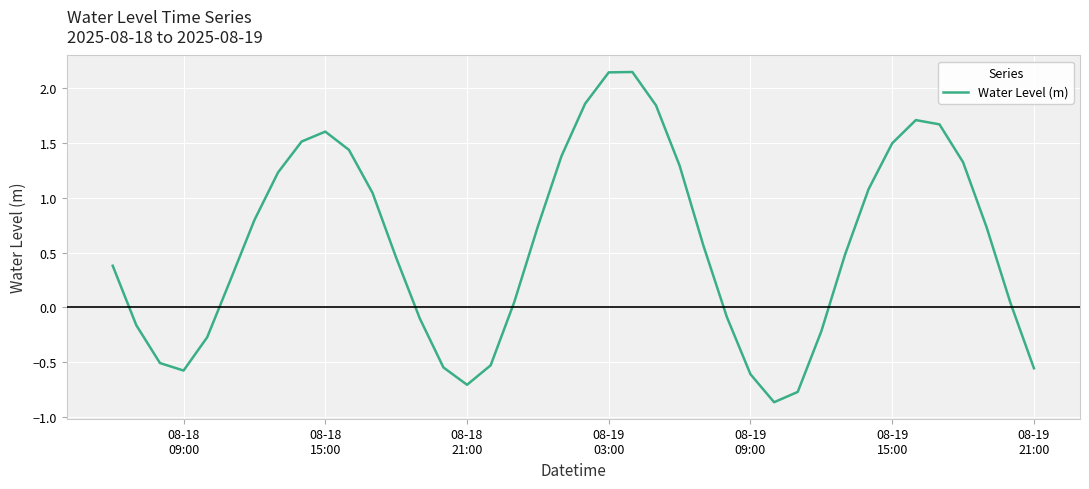

What is the difference between the maximum and minimum values?

3.0